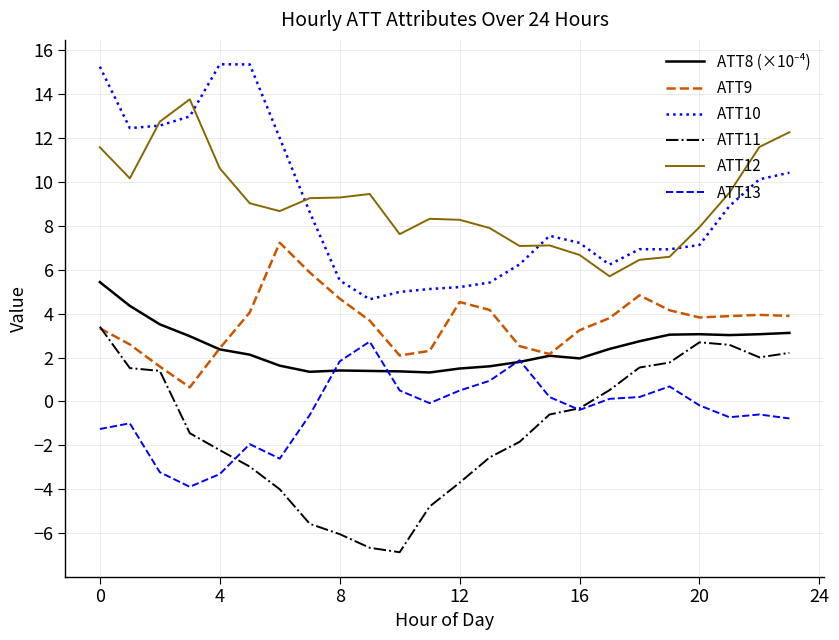

What is the greatest value displayed?

15.3